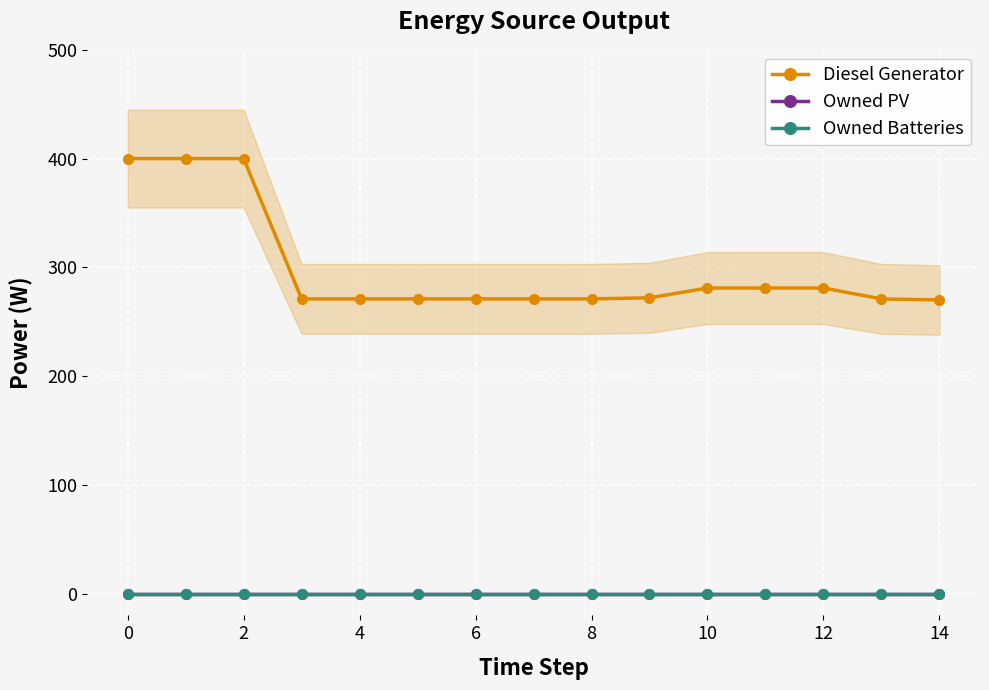

At how many categories does at least one series exceed 205?

15